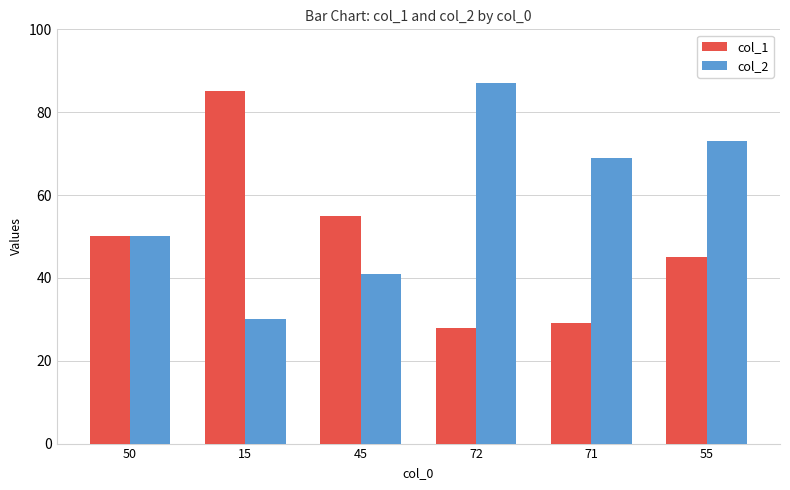

What is the spread (max minus min) of values at 45?

14